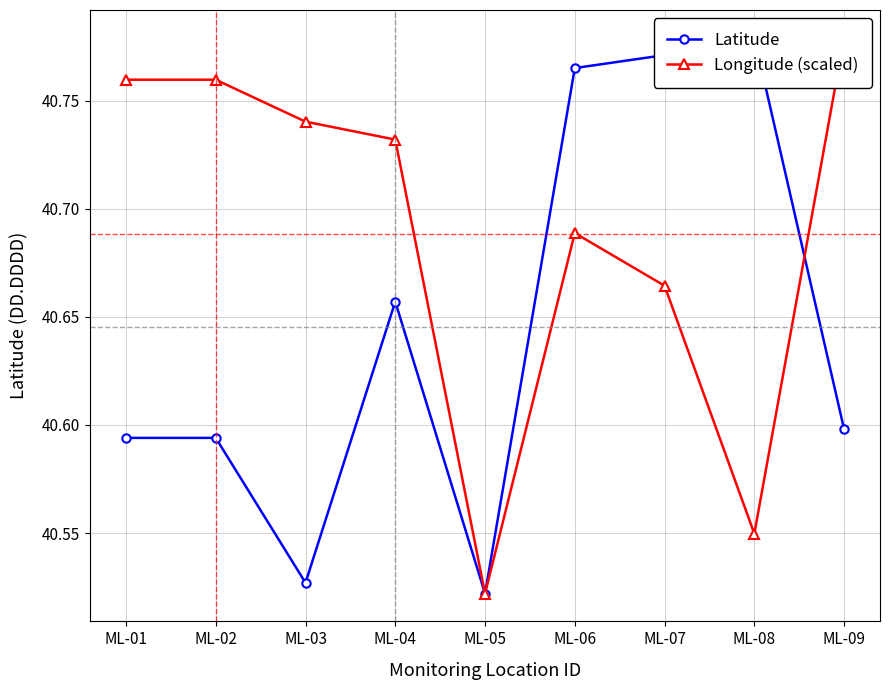

Reading left to right, what are all the values shown in this chart?

Latitude: ML-01=40.6	ML-02=40.6	ML-03=40.5	ML-04=40.7	ML-05=40.5	ML-06=40.8	ML-07=40.8	ML-08=40.8	ML-09=40.6
Longitude (scaled): ML-01=40.8	ML-02=40.8	ML-03=40.7	ML-04=40.7	ML-05=40.5	ML-06=40.7	ML-07=40.7	ML-08=40.5	ML-09=40.8